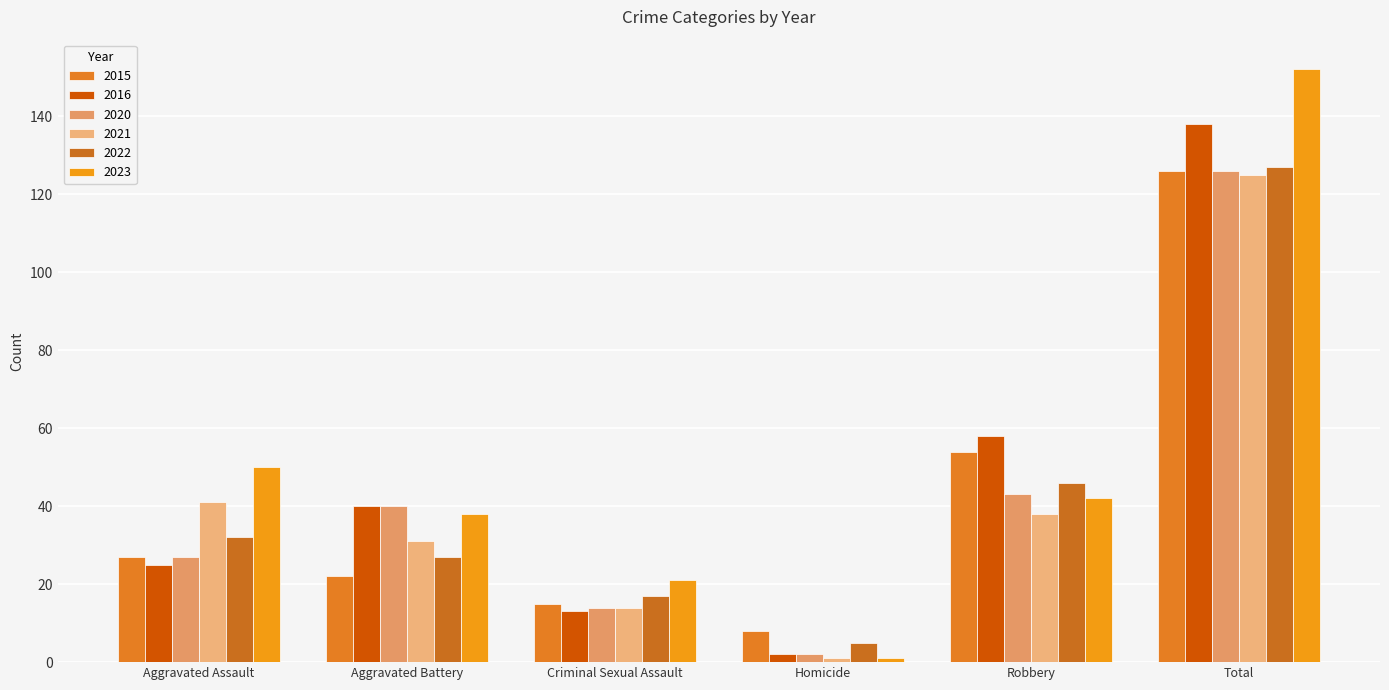

What is the minimum value for 2022?

5